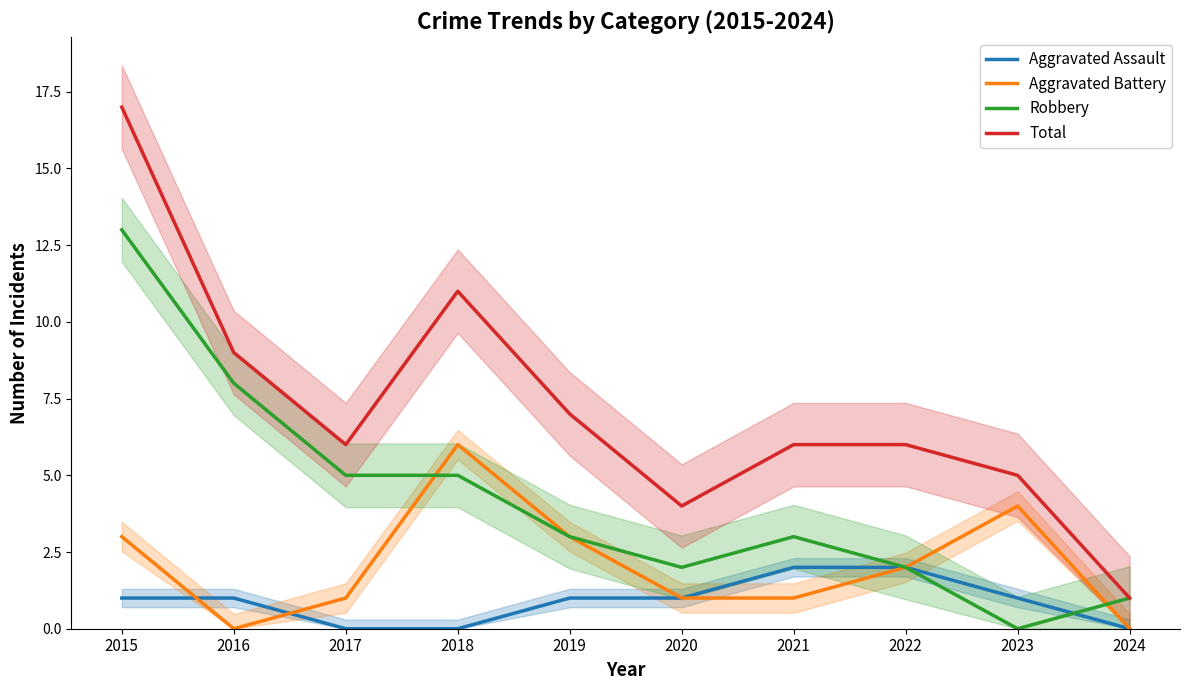

What is the sum of all Aggravated Assault values?

9